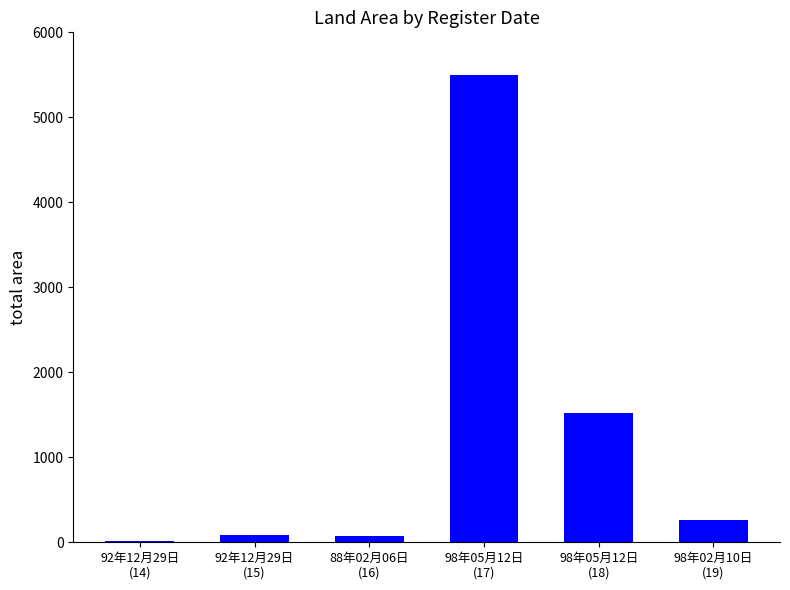

The chart shows a value of 3163.0 at 98年05月12日
(17). True or false?

False